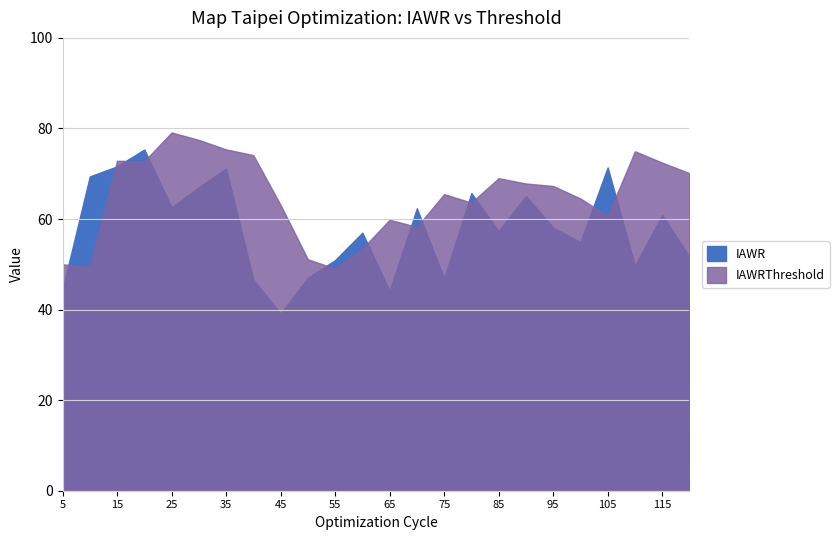

Reading left to right, what are all the values shown in this chart?

IAWR: 44.5	69.4	71.6	75.3	62.6	67.0	71.2	46.6	39.1	47.0	50.9	57.0	44.1	62.4	46.9	65.7	57.4	65.1	58.1	54.9	71.4	49.7	60.9	51.7
IAWRThreshold: 50.0	49.5	72.9	72.8	79.1	77.5	75.4	74.1	63.1	51.1	49.1	53.5	59.8	58.3	65.5	63.6	69.0	67.8	67.3	64.5	60.7	75.0	72.5	70.1